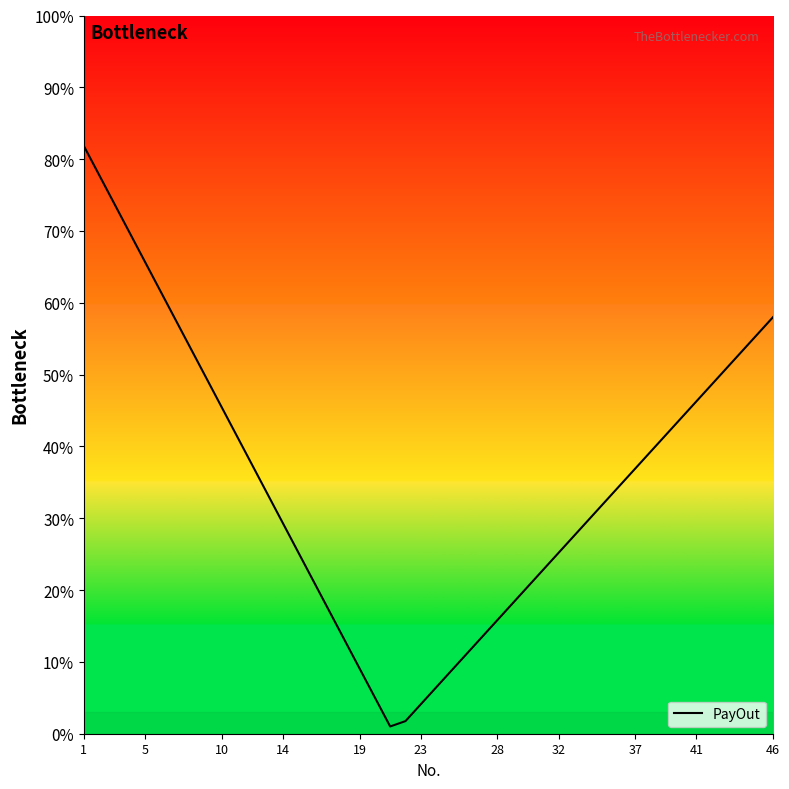

What is the maximum value shown in the chart?

81.8